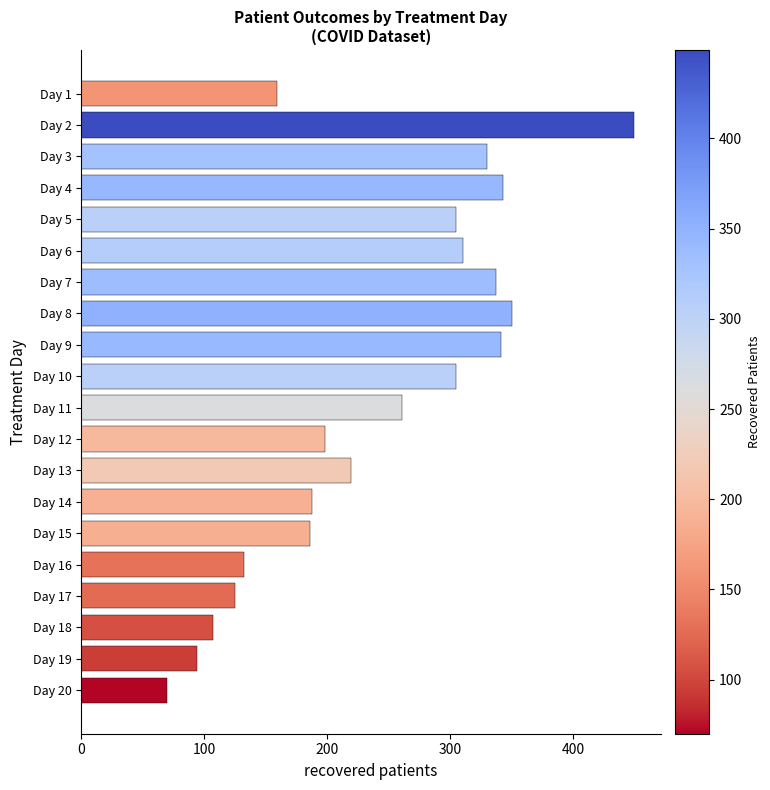

How many series are shown in this chart?

1